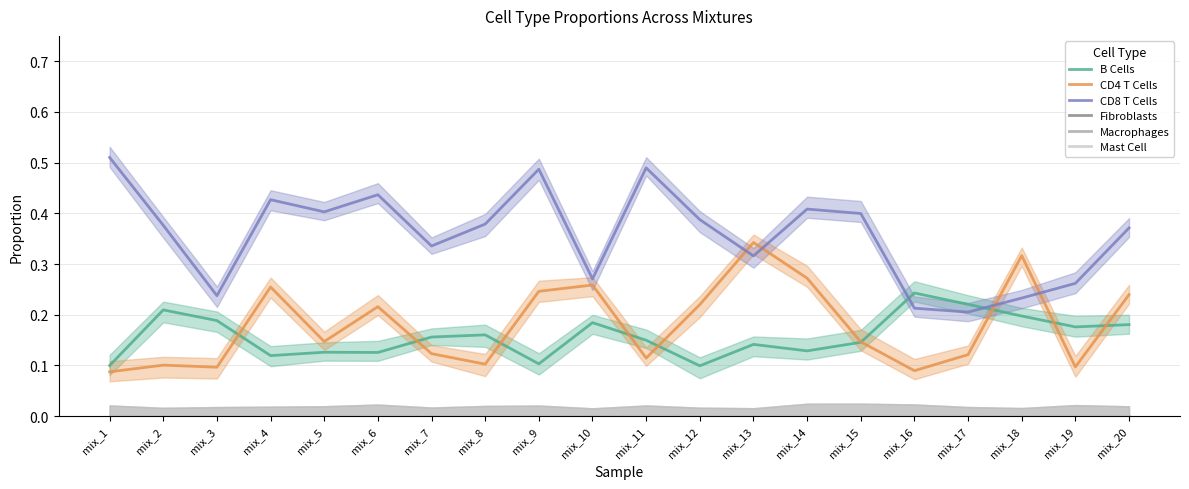

True or false: Fibroblasts has more than 1 points higher than both neighbors.

False